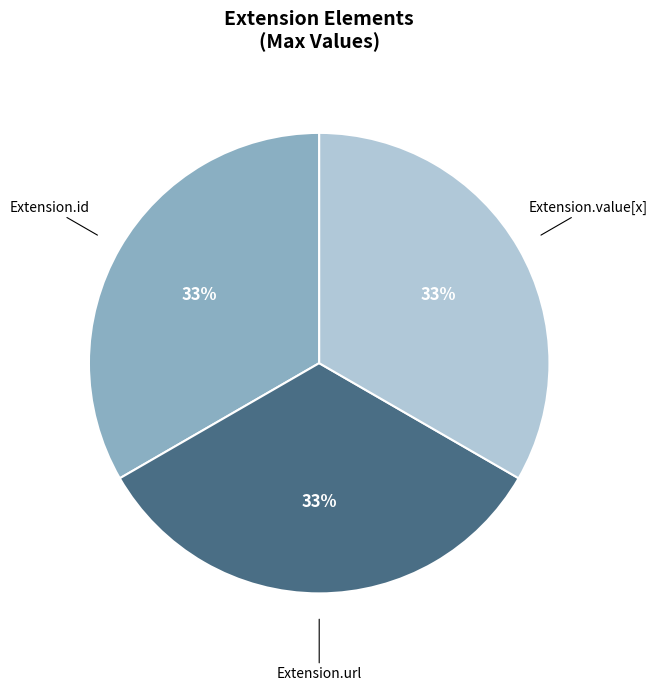

Count the number of slices in the pie.

3